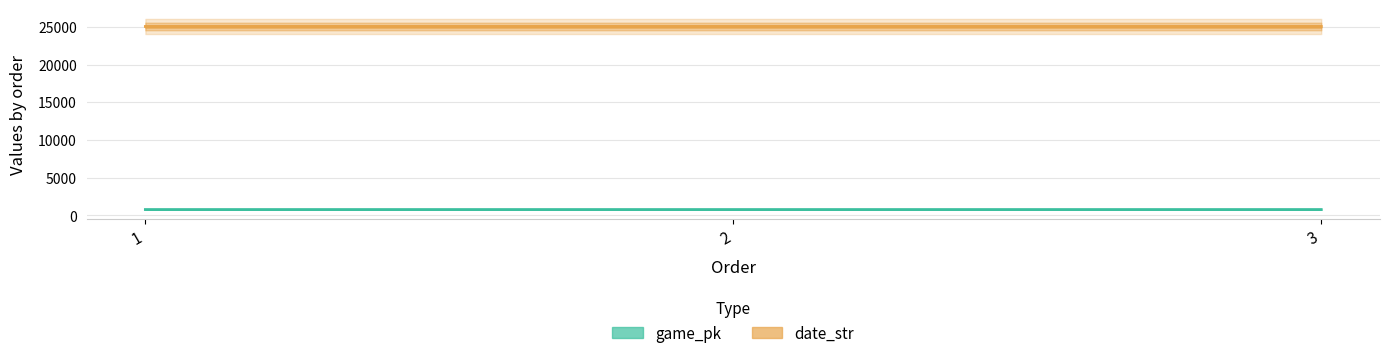

What is the spread (max minus min) of values at 2?

24272.2